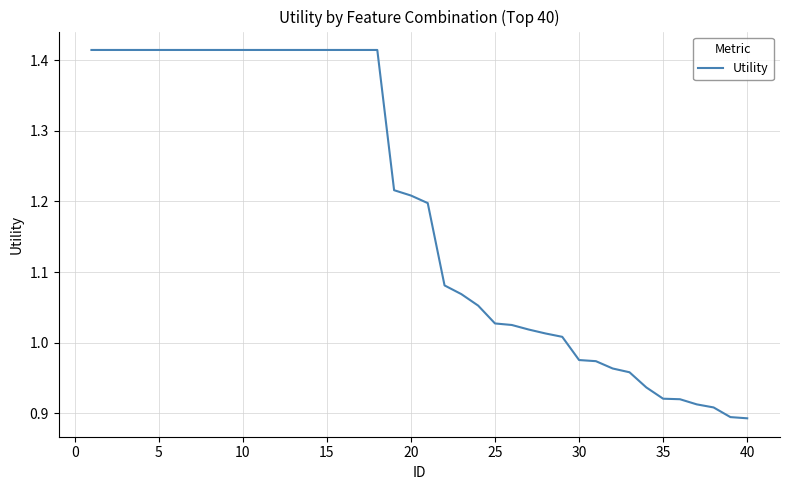

What is the difference between the maximum and minimum values?

0.5